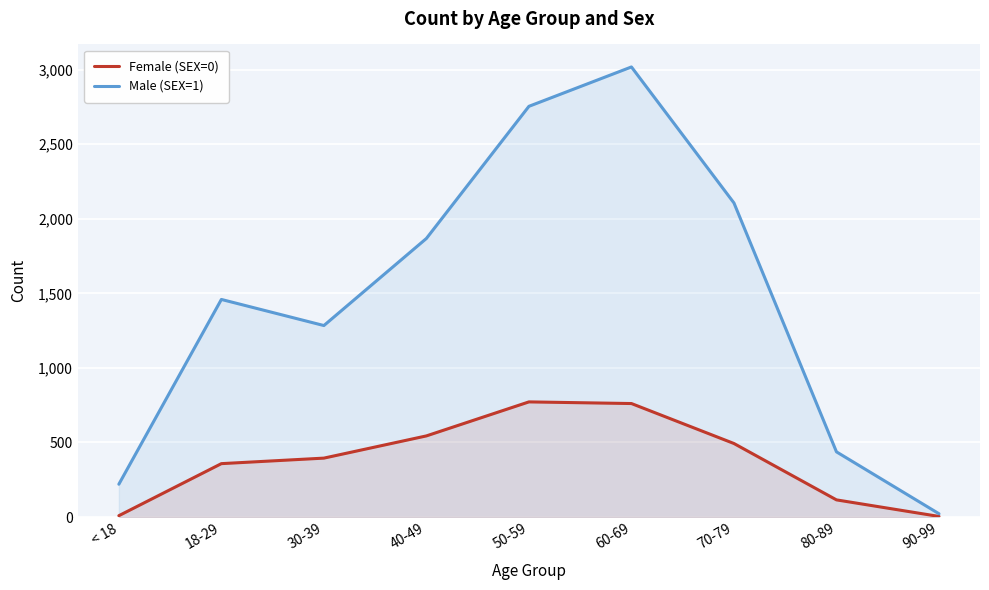

Which series has the largest range (max minus min)?

Male (SEX=1)